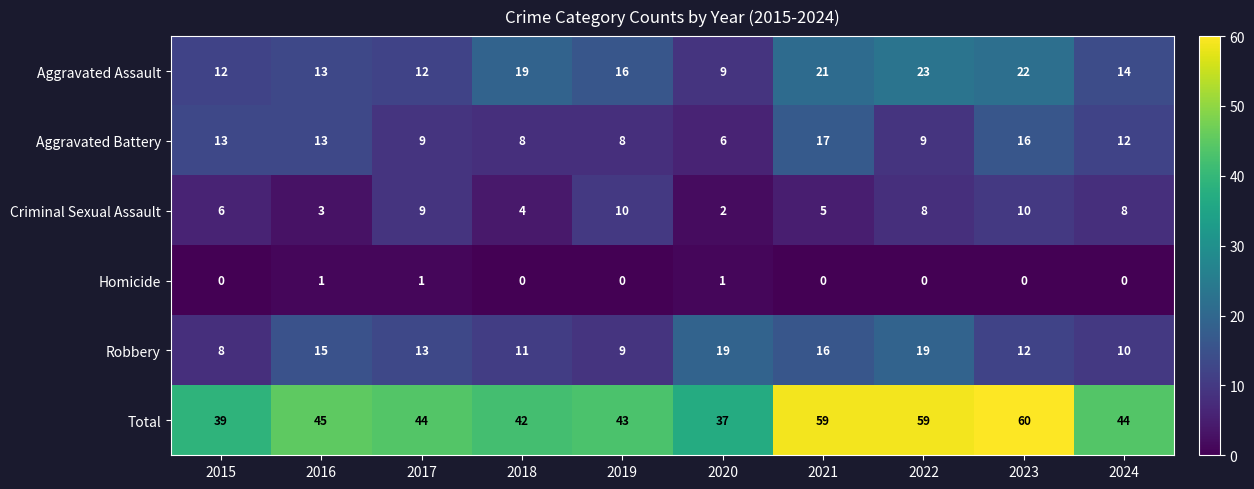

Is it true that Aggravated Battery equals 4 at 2022?

False